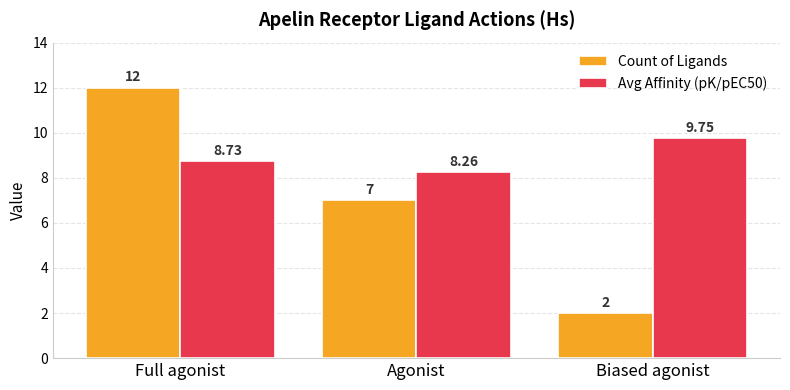

What is the label of the 1st bar from the right?

Biased agonist